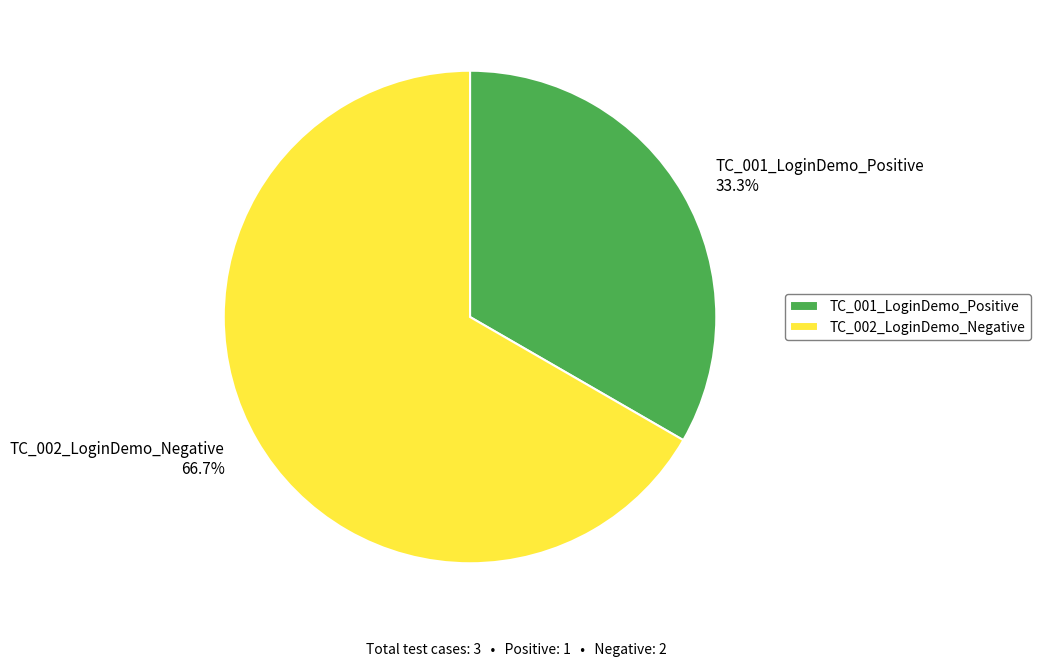

Approximately how many times larger is the value at TC_001_LoginDemo_Positive compared to TC_002_LoginDemo_Negative?

0.5